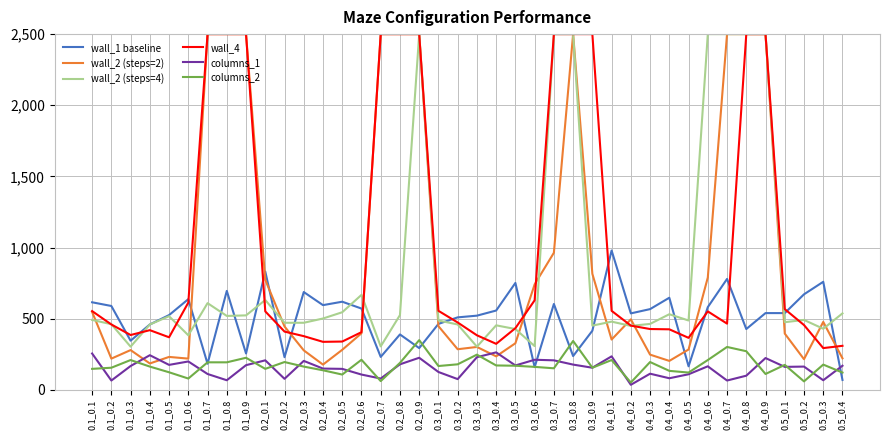

What is the greatest value displayed?

2500